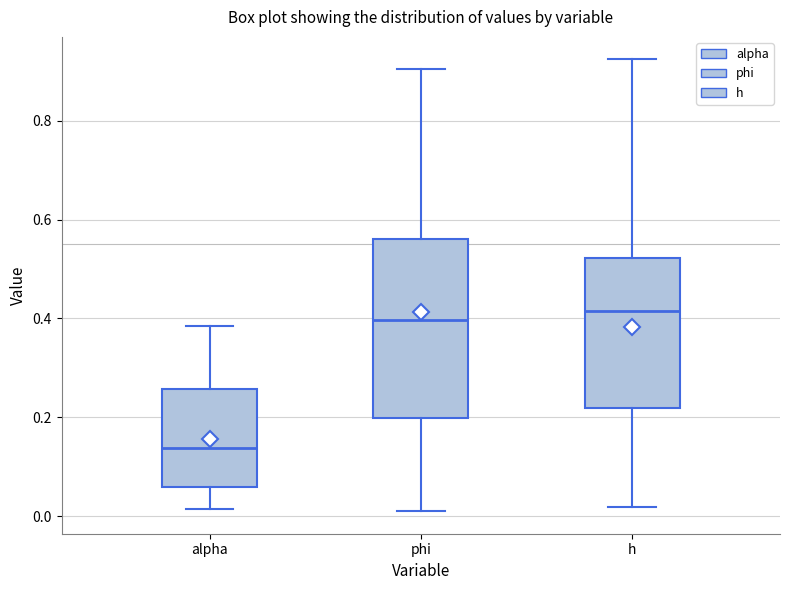

Reading left to right, read every box against the y-axis: the position of its median line, the range the box covers, and the ends of its whiskers. The values are not printed on the chart, so give them approximately, as read against the axis.

alpha: median 0.14, box 0.06 to 0.26, whiskers 0.02 to 0.38
phi: median 0.40, box 0.20 to 0.56, whiskers 0.00 to 0.90
h: median 0.42, box 0.22 to 0.52, whiskers 0.02 to 0.92